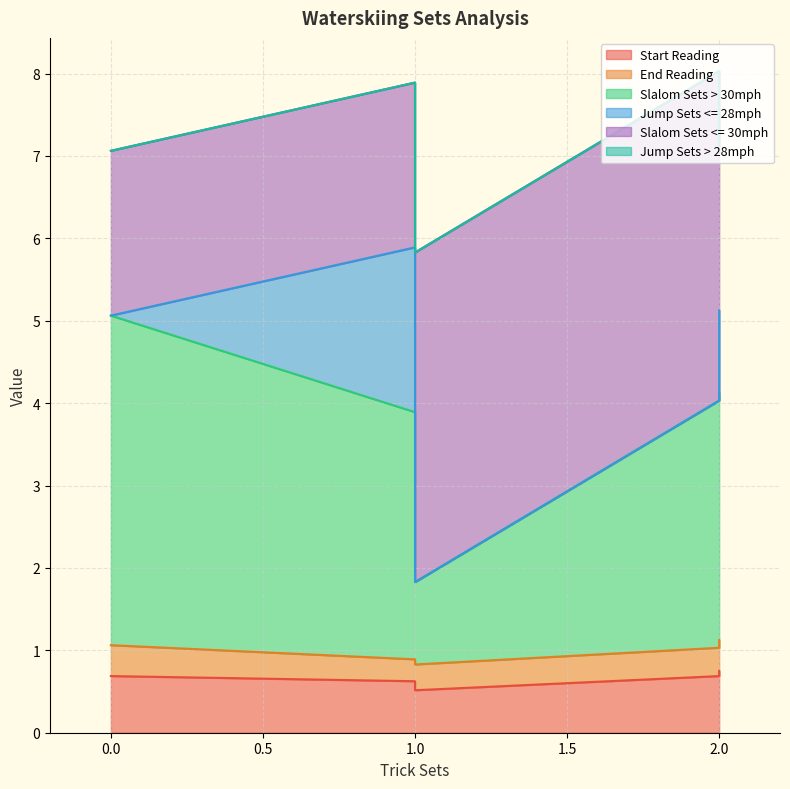

At which label does End Reading reach its peak?

2